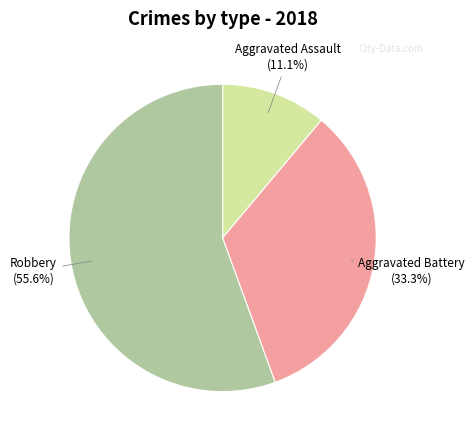

Is there a majority slice in this chart?

Yes